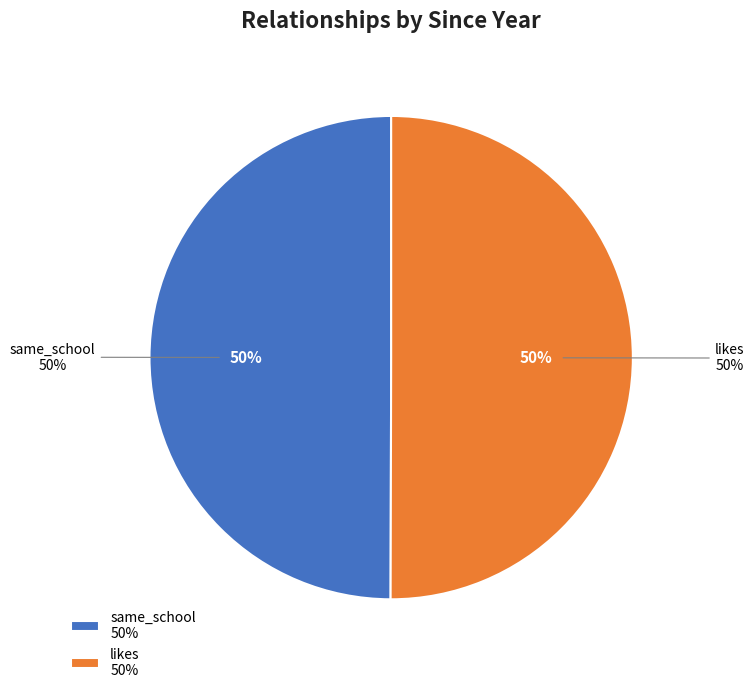

How much of the chart is everything except likes?

50.0%